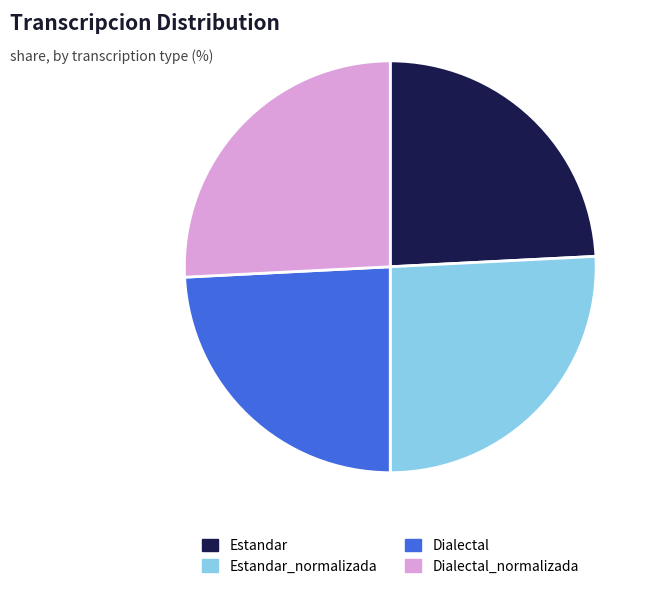

Combined, do Dialectal_normalizada and Estandar_normalizada account for over 50%?

Yes